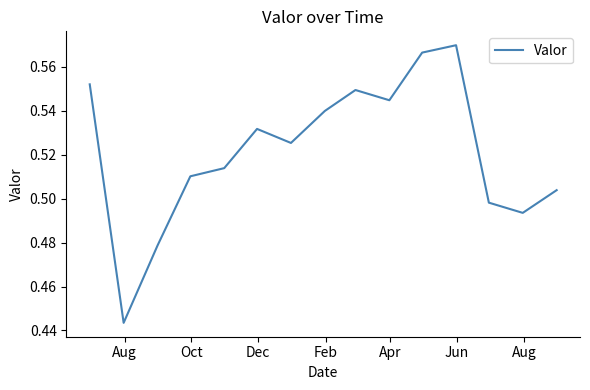

Does the chart display data point markers on the line(s)?

No